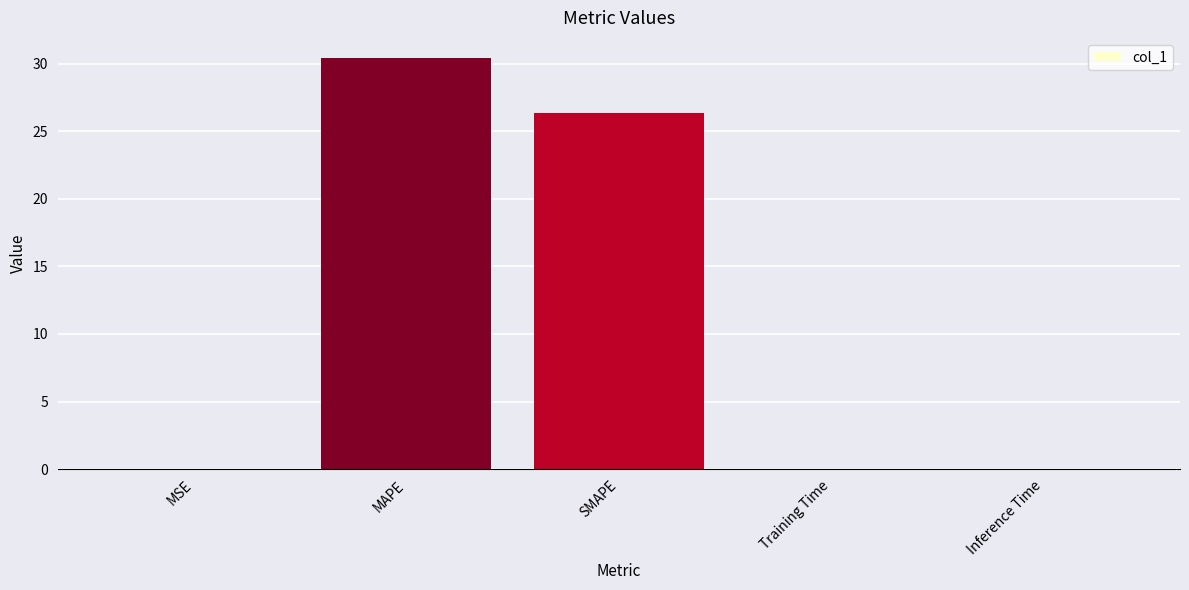

What is the sum of the values at MSE and MAPE?

30.4